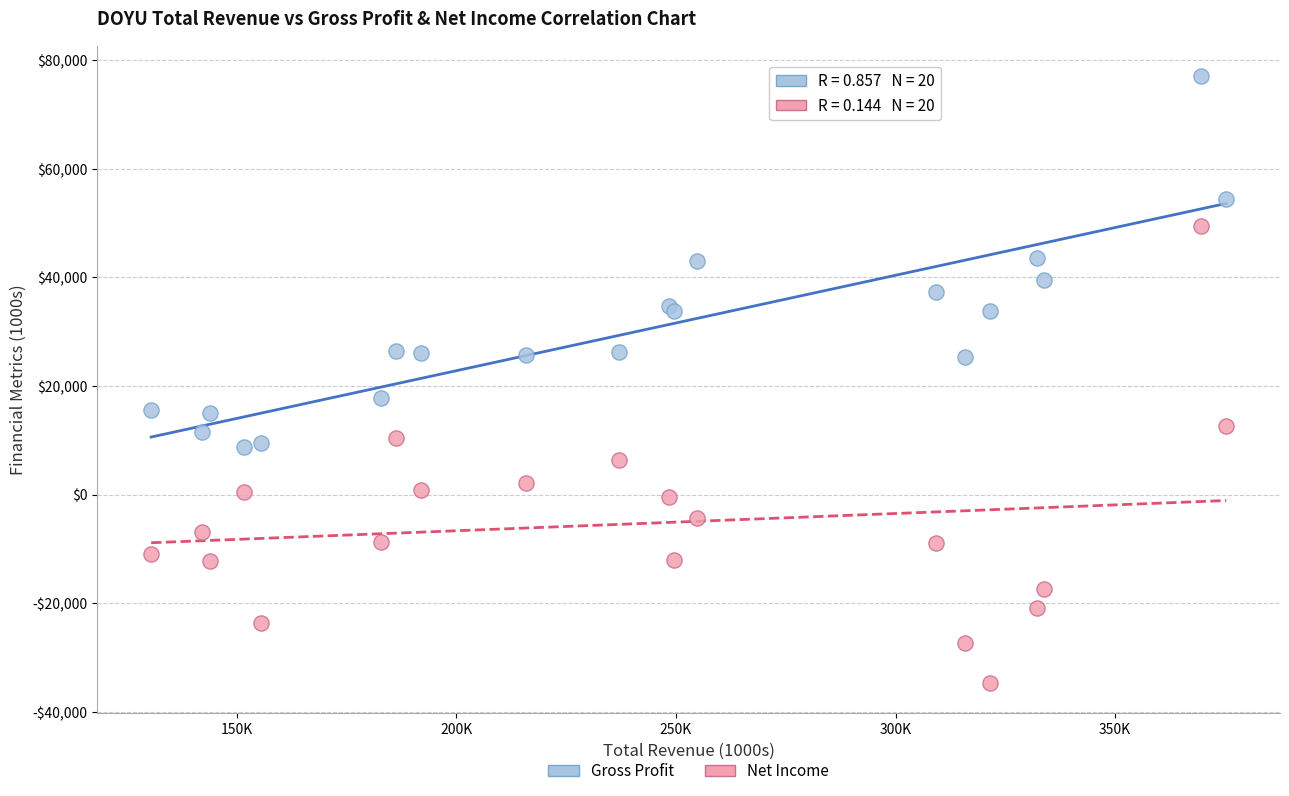

Which series contains the lowest Y value?

Net Income